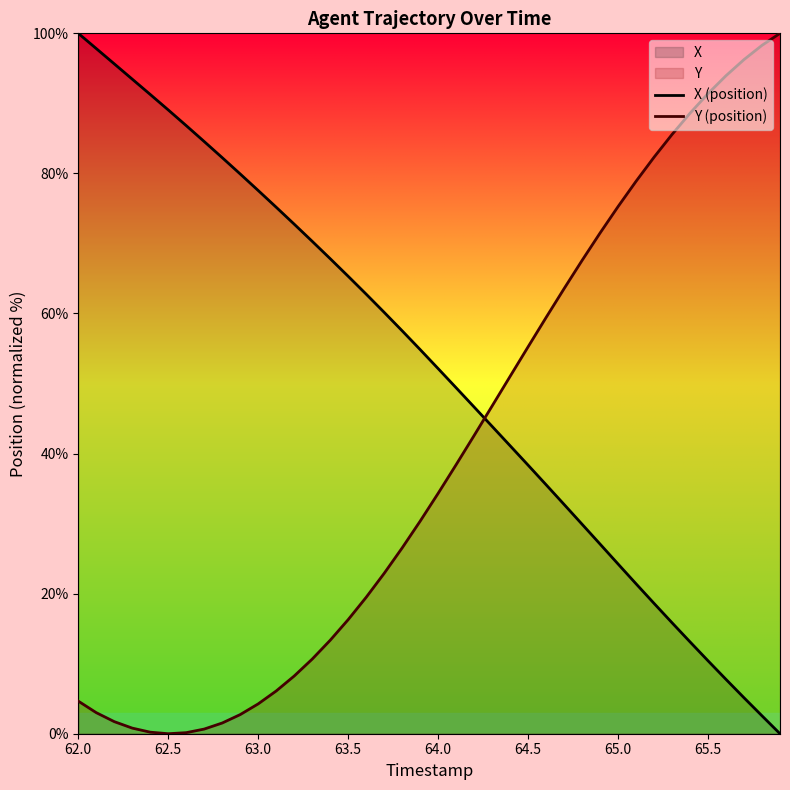

At which label does Y (position) first exceed 34?

64.0